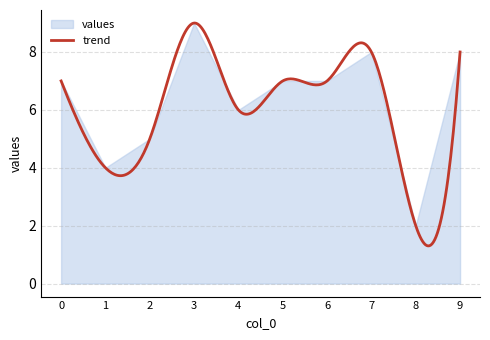

Reading left to right, transcribe all the data shown in this chart.

7	4	5	9	6	7	7	8	2	8